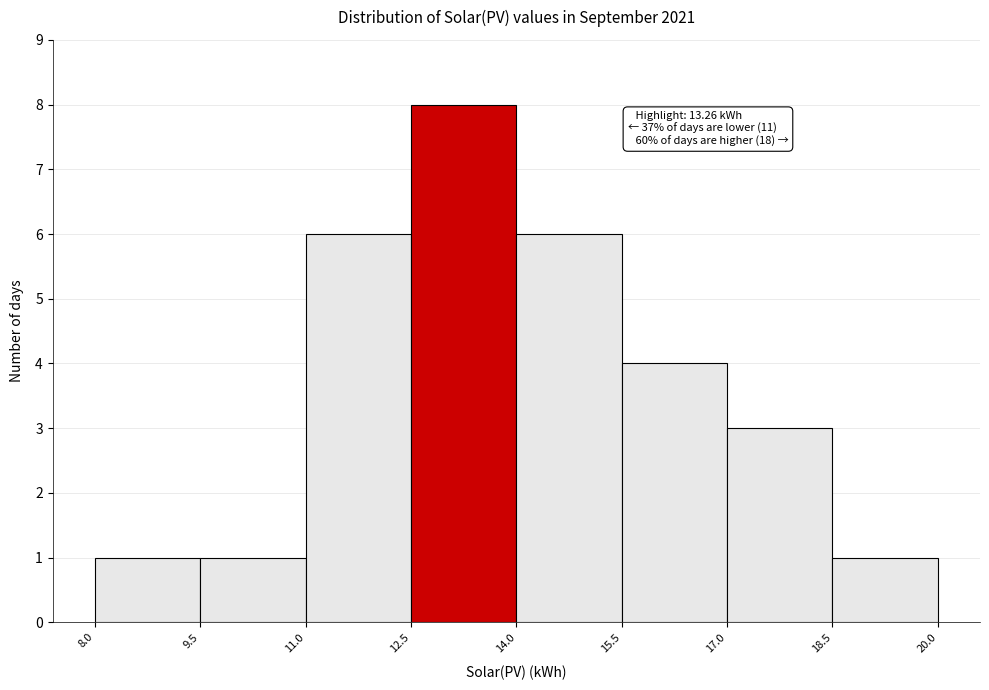

Which range on the x-axis has the tallest bar?

12.5 to 14.0